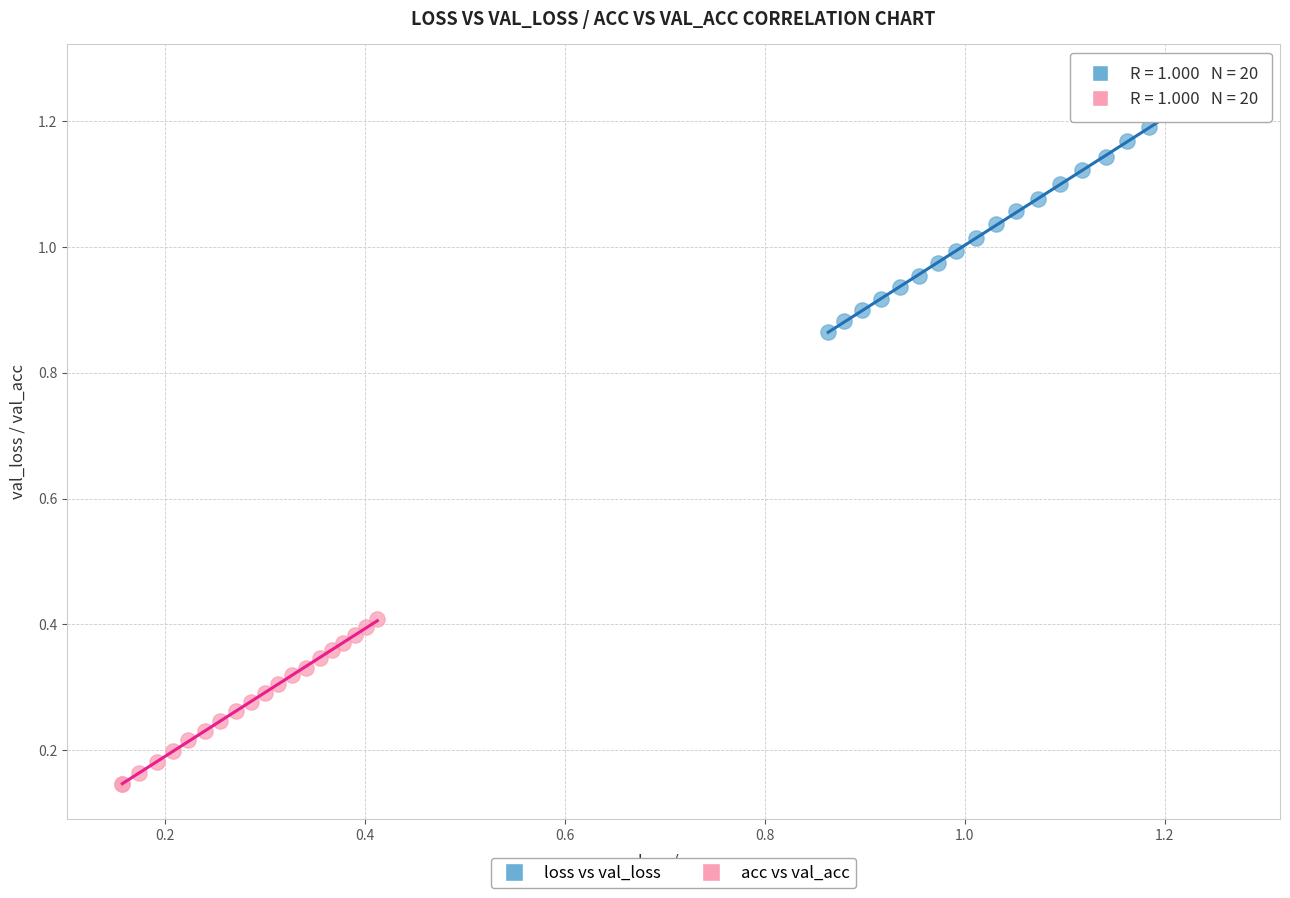

Which series reaches the minimum Y coordinate?

acc vs val_acc